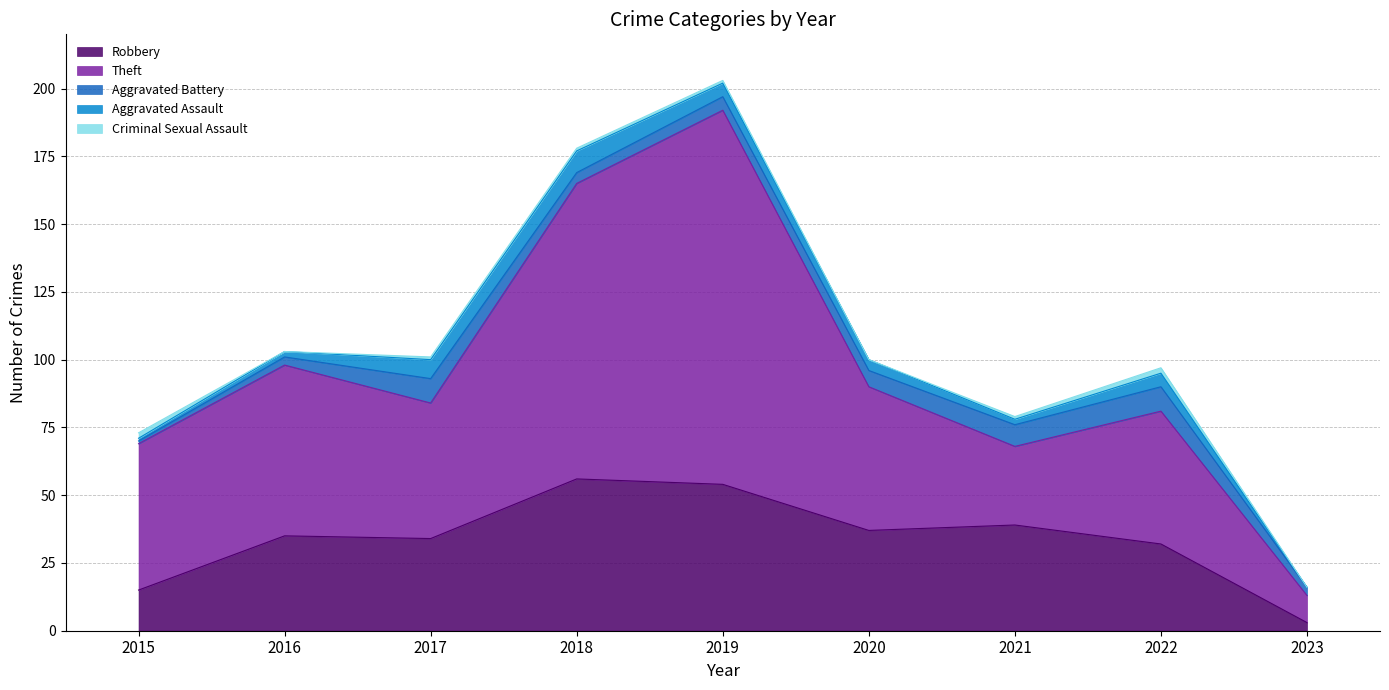

How many series are shown in this chart?

5